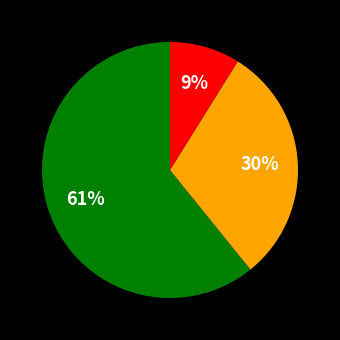

Count the number of slices in the pie.

3